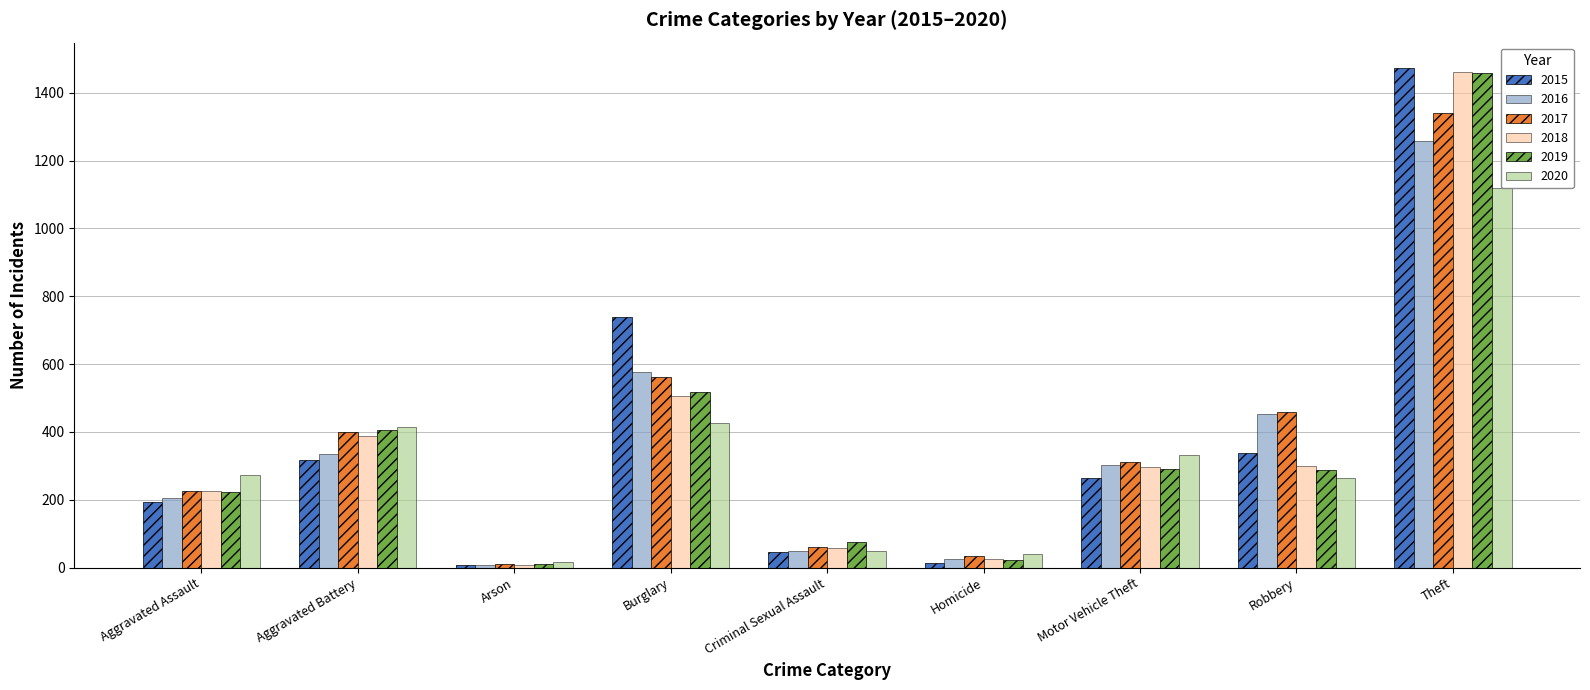

Rank the series at Burglary from lowest to highest value.

2020, 2018, 2019, 2017, 2016, 2015